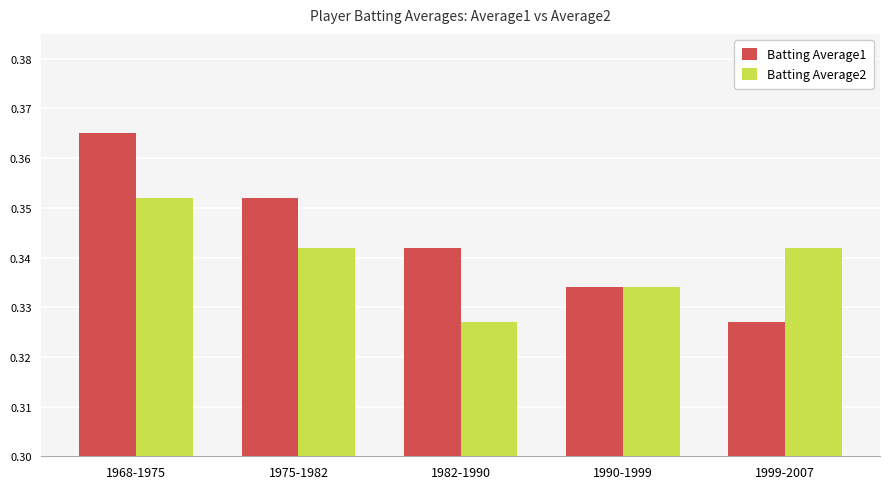

At which category does the chart reach its peak across all series?

1968-1975